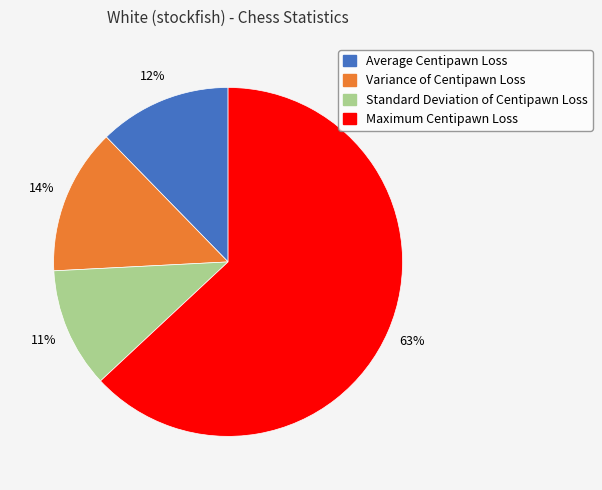

Does any single category account for the majority?

Yes